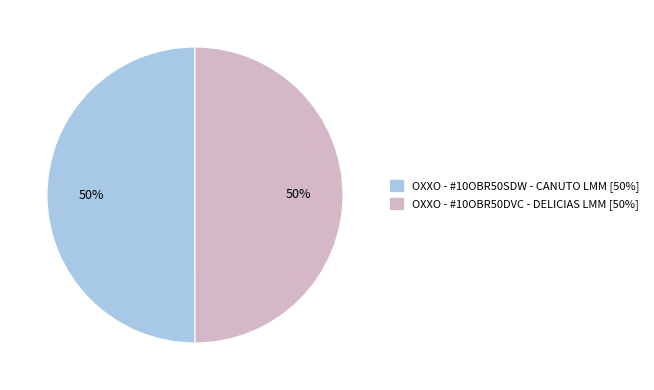

Count the number of slices in the pie.

2